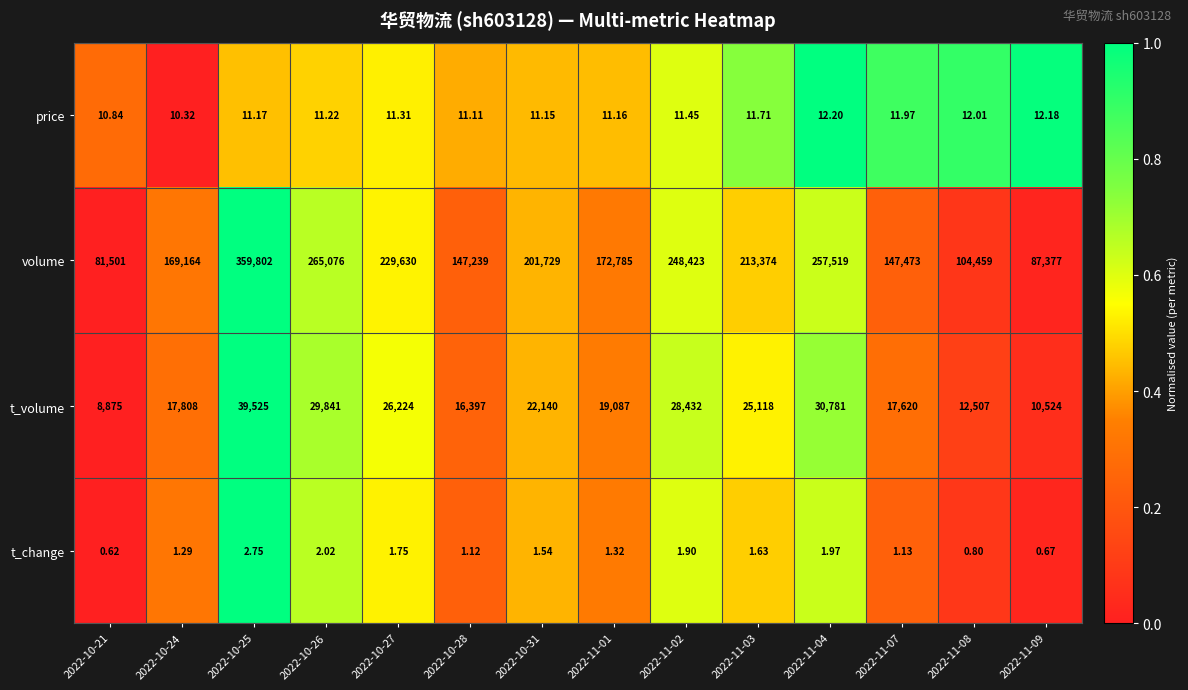

Between 2022-11-01 and 2022-11-03, which series saw the biggest shift?

volume